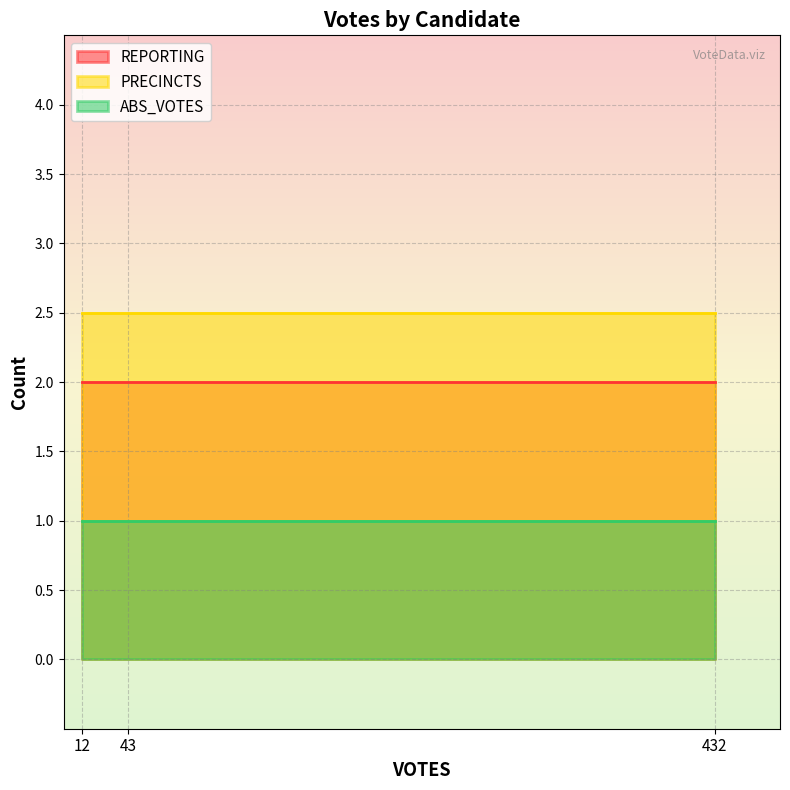

What is the smallest value displayed?

1.0